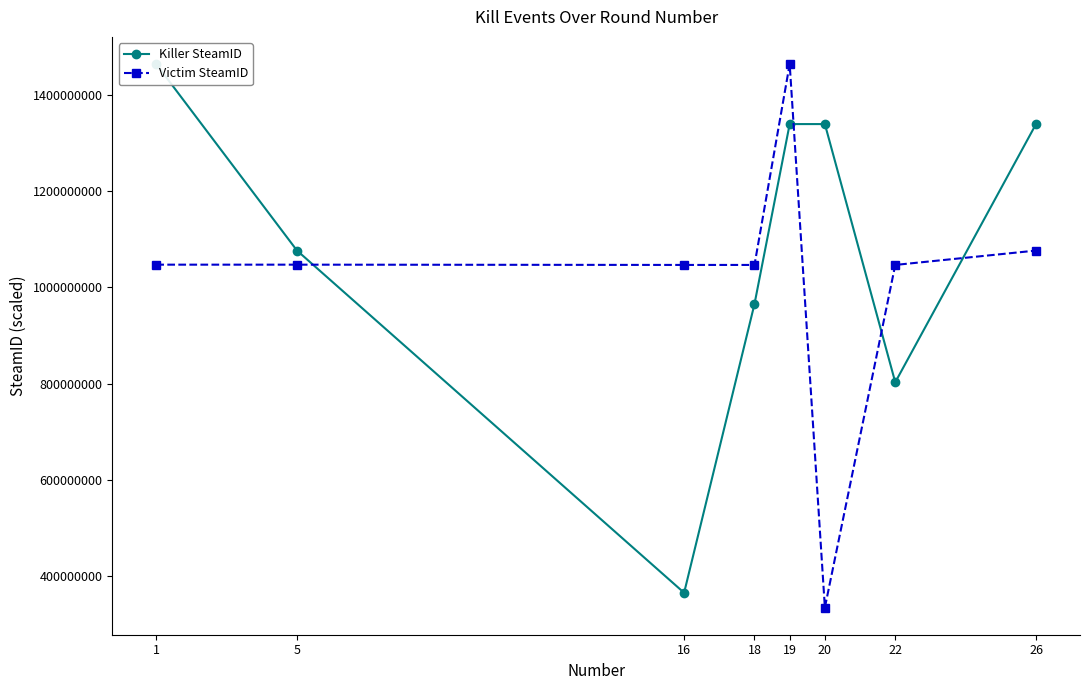

Rank the series by their maximum value, from highest to lowest.

Killer SteamID, Victim SteamID